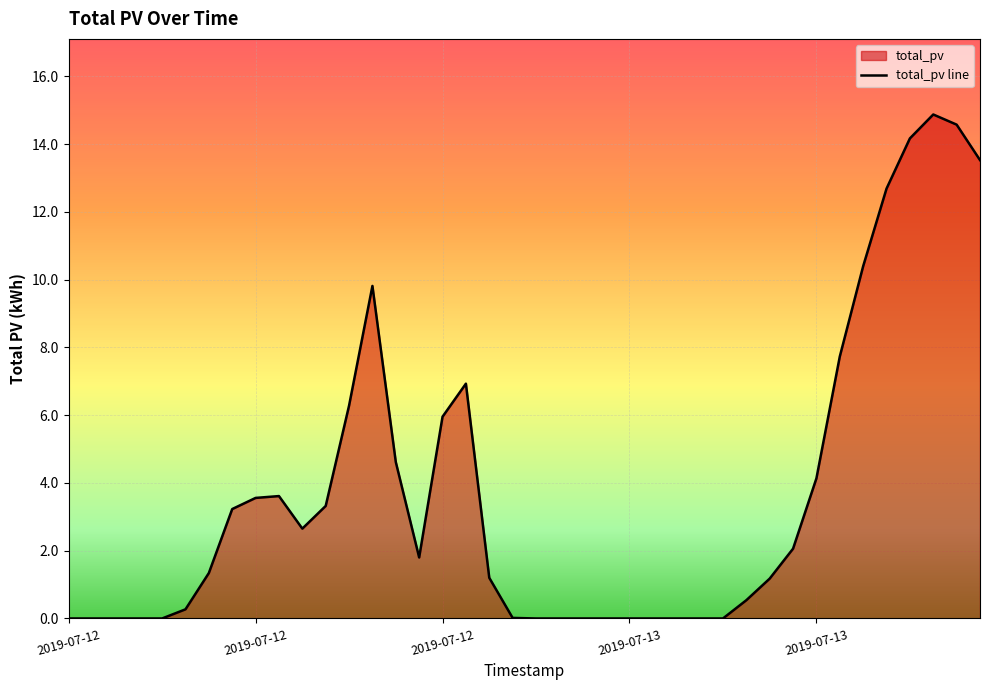

What is the ratio of the value at 2019-07-13 08:00 to the value at 2019-07-13 11:00?

0.3